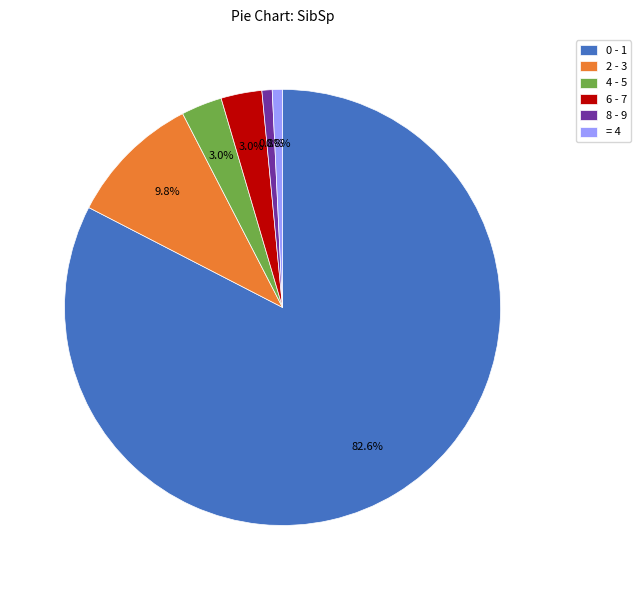

Which category has the biggest portion of the pie?

0 - 1